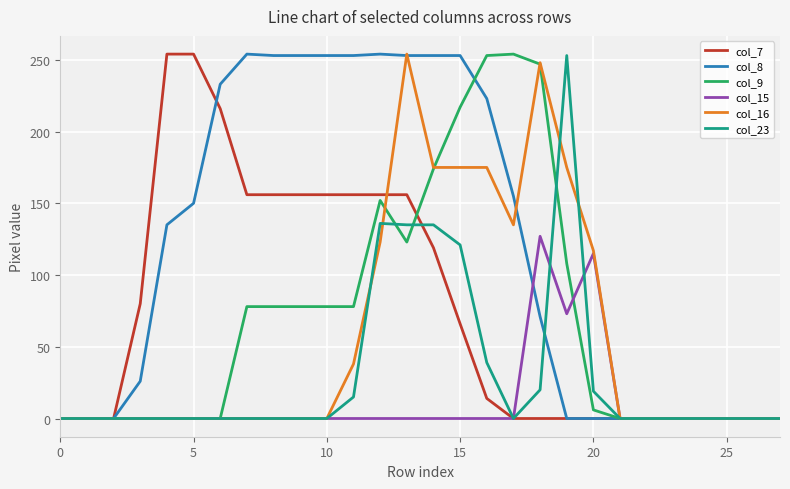

What is the difference between the maximum and second lowest values in the col_7 series?

254